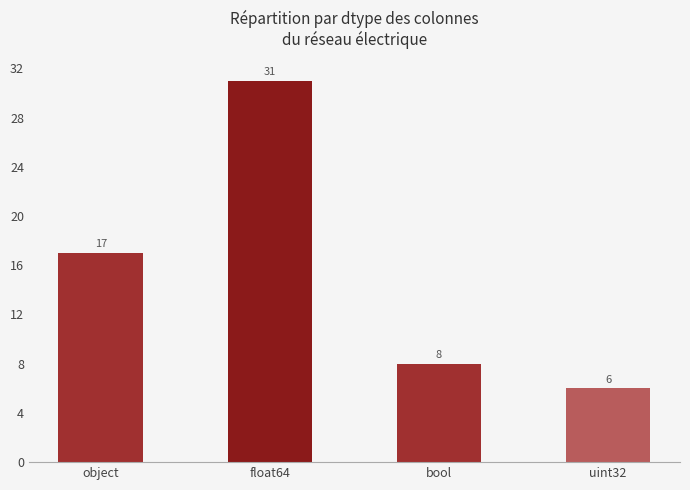

What is the label of the 3rd bar from the right?

float64